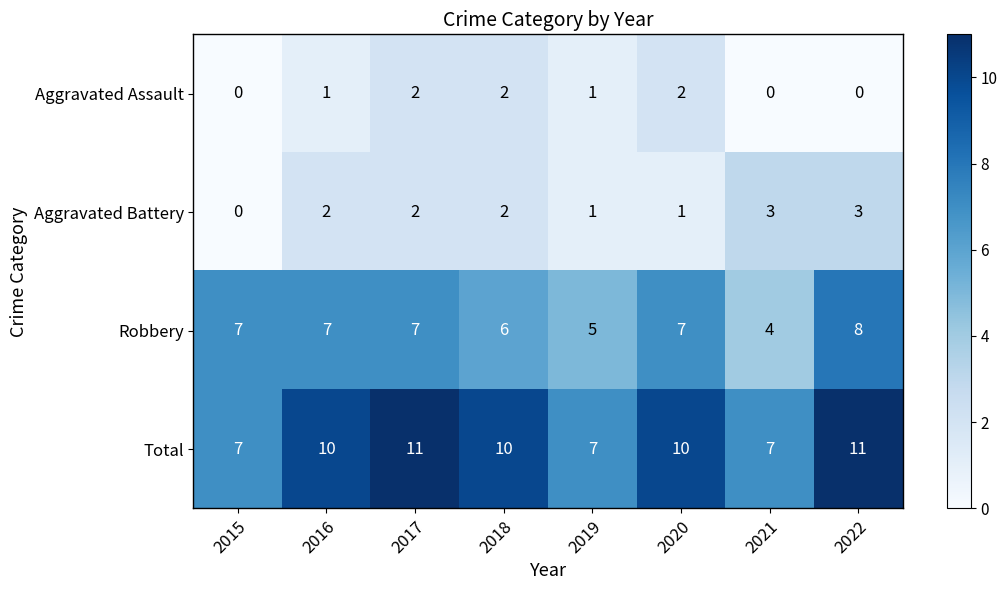

True or false: Total has a value of 11 at 2022.

True